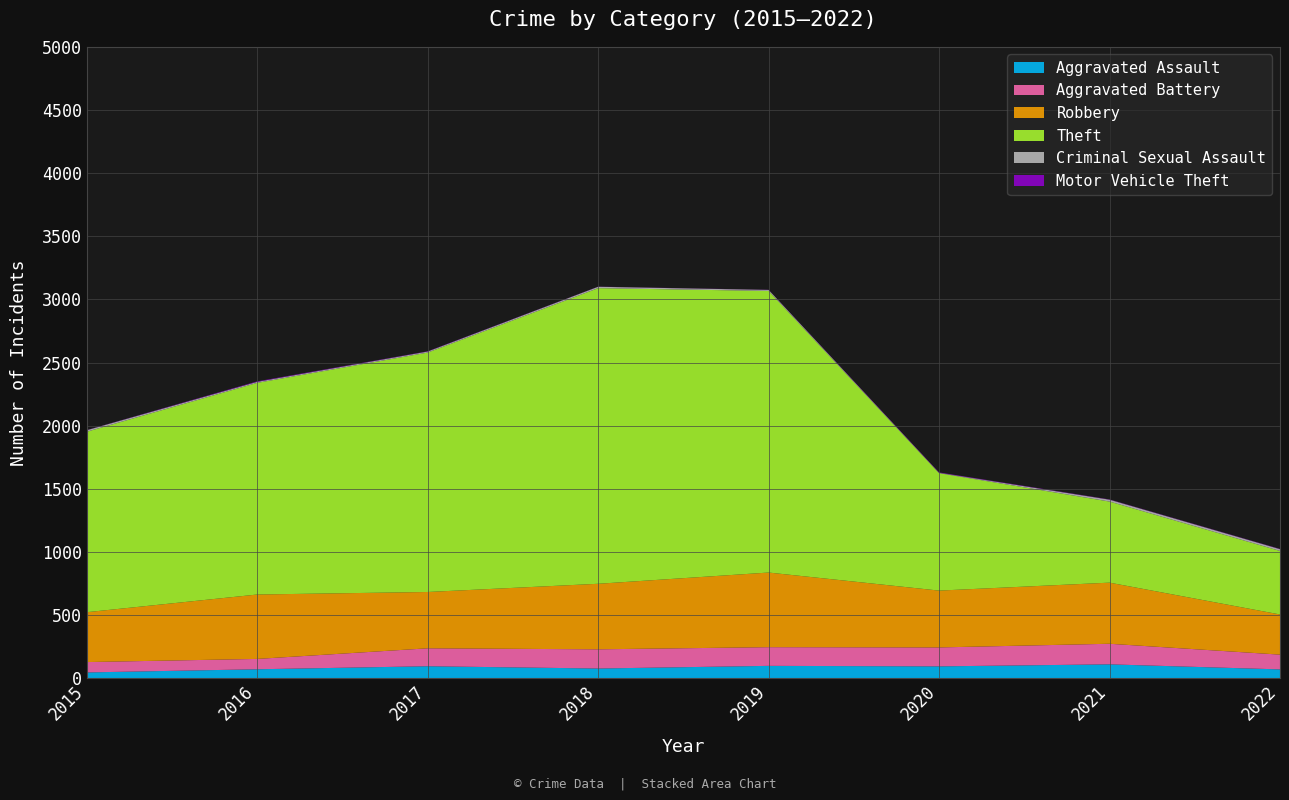

Reading left to right, transcribe all the data shown in this chart.

Aggravated Assault: 2015=46	2016=71	2017=95	2018=77	2019=98	2020=94	2021=110	2022=70
Aggravated Battery: 2015=82	2016=82	2017=142	2018=152	2019=148	2020=150	2021=163	2022=117
Robbery: 2015=395	2016=510	2017=446	2018=519	2019=591	2020=450	2021=484	2022=318
Theft: 2015=1429	2016=1676	2017=1896	2018=2341	2019=2230	2020=930	2021=642	2022=503
Criminal Sexual Assault: 2015=12	2016=8	2017=8	2018=11	2019=8	2020=3	2021=15	2022=14
Motor Vehicle Theft: 2015=1	2016=4	2017=2	2018=1	2019=1	2020=3	2021=2	2022=2